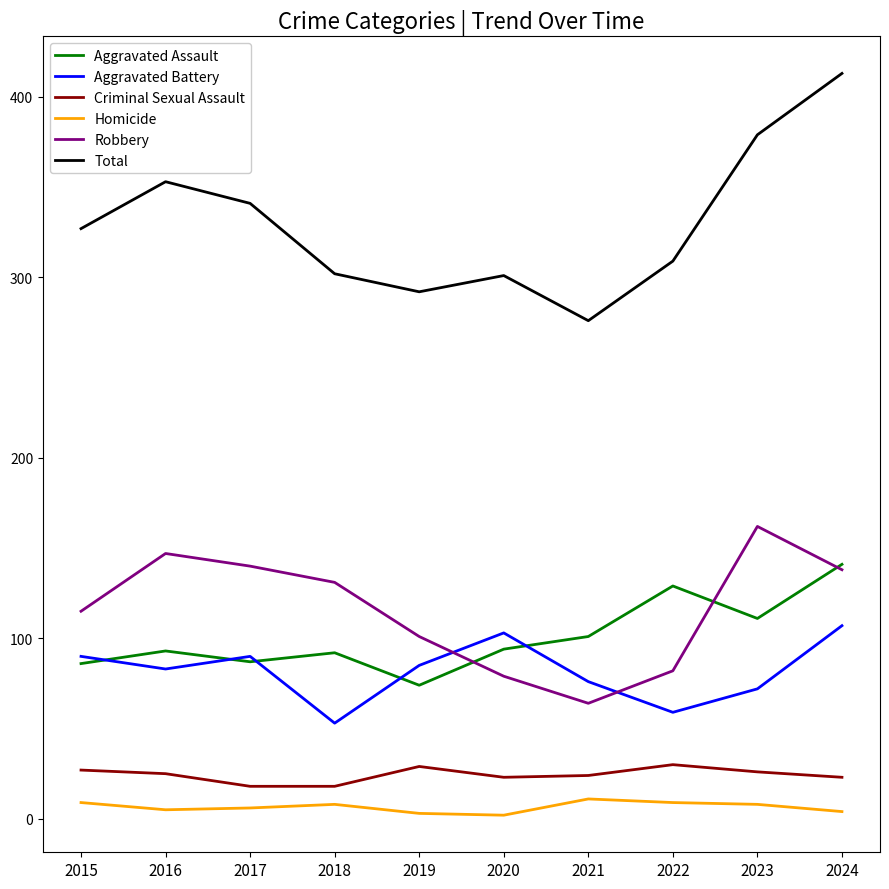

True or false: Total has a value of 341 at 2017.

True